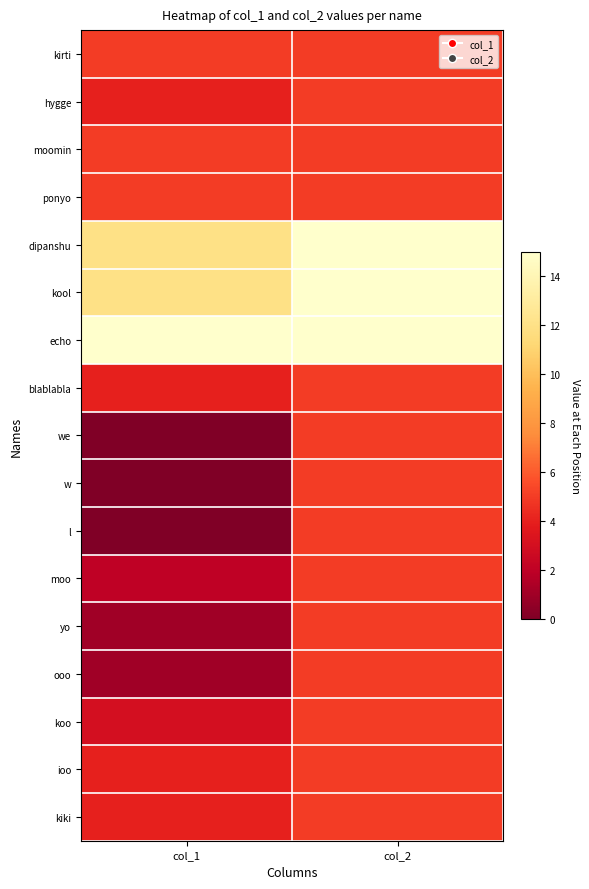

Reading right to left, list all the values displayed in this chart.

kirti: col_2=5	col_1=5
hygge: col_2=5	col_1=4
moomin: col_2=5	col_1=5
ponyo: col_2=5	col_1=5
dipanshu: col_2=15	col_1=12
kool: col_2=15	col_1=12
echo: col_2=15	col_1=15
blablabla: col_2=5	col_1=4
we: col_2=5	col_1=0
w: col_2=5	col_1=0
l: col_2=5	col_1=0
moo: col_2=5	col_1=2
yo: col_2=5	col_1=1
ooo: col_2=5	col_1=1
koo: col_2=5	col_1=3
ioo: col_2=5	col_1=4
kiki: col_2=5	col_1=4